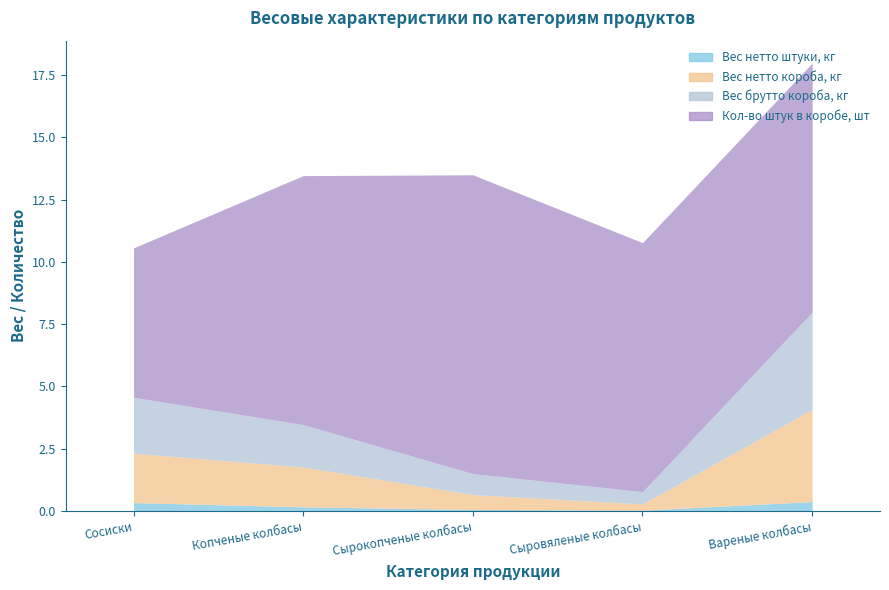

What is the total value across all series at Копченые колбасы?

13.5